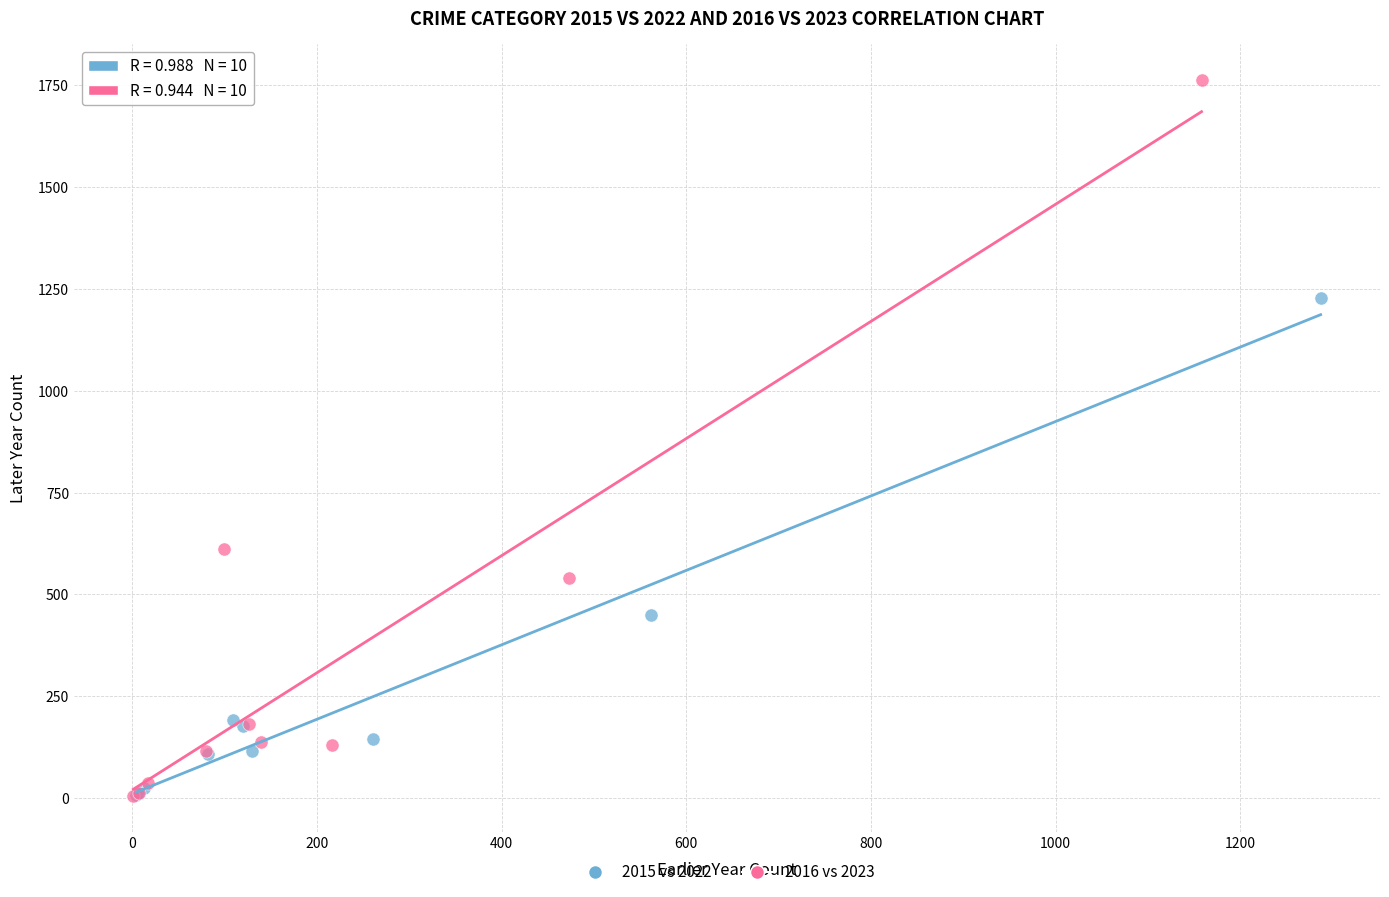

What are all the series names shown in the legend?

2015 vs 2022, 2016 vs 2023